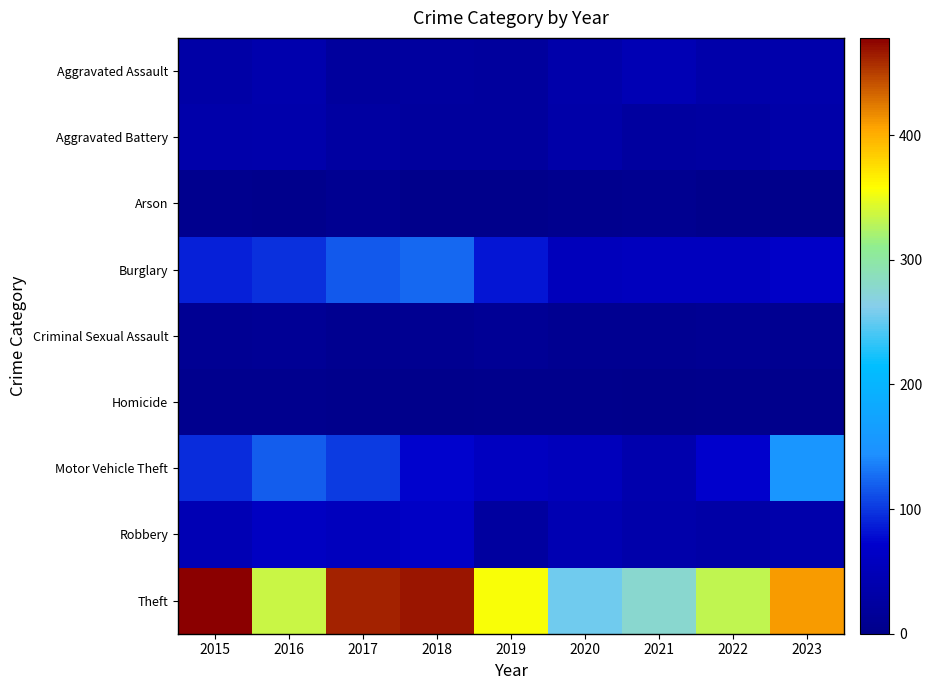

Reading left to right, list all the values displayed in this chart.

Aggravated Assault: 2015=31	2016=39	2017=22	2018=23	2019=21	2020=34	2021=45	2022=34	2023=37
Aggravated Battery: 2015=34	2016=37	2017=25	2018=21	2019=22	2020=32	2021=24	2022=26	2023=32
Arson: 2015=4	2016=2	2017=8	2018=0	2019=1	2020=4	2021=7	2022=2	2023=1
Burglary: 2015=89	2016=97	2017=116	2018=125	2019=83	2020=54	2021=57	2022=57	2023=67
Criminal Sexual Assault: 2015=11	2016=13	2017=6	2018=8	2019=13	2020=8	2021=8	2022=10	2023=8
Homicide: 2015=4	2016=5	2017=2	2018=0	2019=3	2020=2	2021=1	2022=2	2023=2
Motor Vehicle Theft: 2015=94	2016=119	2017=101	2018=73	2019=59	2020=53	2021=38	2022=72	2023=154
Robbery: 2015=46	2016=61	2017=56	2018=64	2019=23	2020=44	2021=34	2022=31	2023=36
Theft: 2015=478	2016=335	2017=463	2018=468	2019=355	2020=254	2021=278	2022=331	2023=410